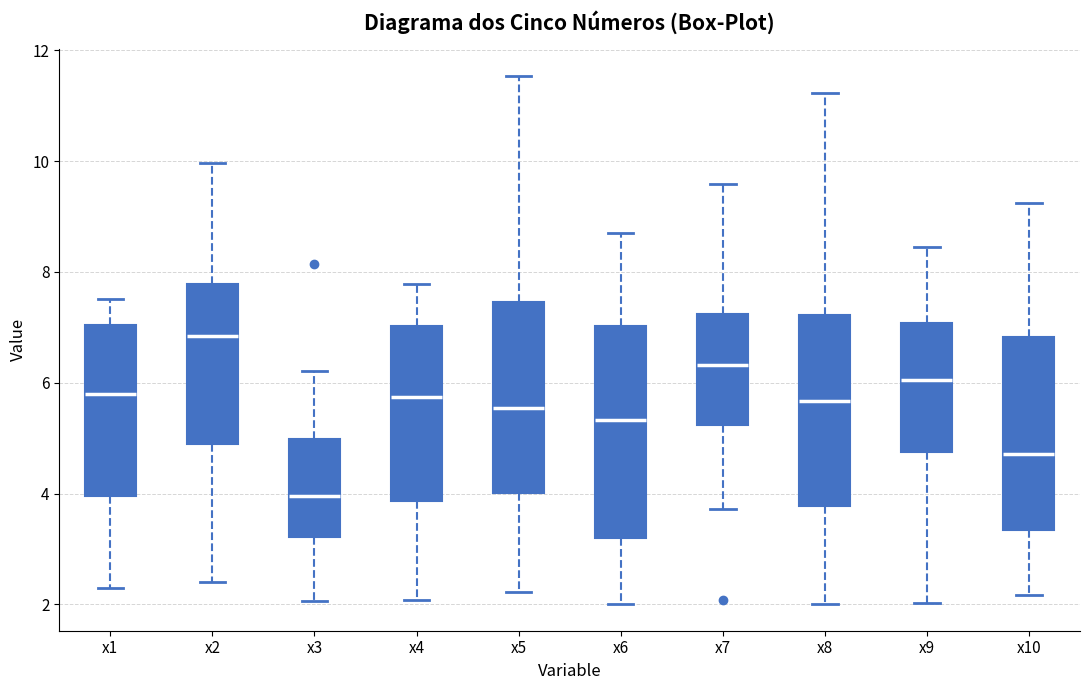

Reading left to right, read every box against the y-axis: the position of its median line, the range the box covers, and the ends of its whiskers. The values are not printed on the chart, so give them approximately, as read against the axis.

x1: median 5.8, box 4.0 to 7.0, whiskers 2.2 to 7.6
x2: median 6.8, box 4.8 to 7.8, whiskers 2.4 to 10.0
x3: median 4.0, box 3.2 to 5.0, whiskers 2.0 to 6.2
x4: median 5.8, box 3.8 to 7.0, whiskers 2.0 to 7.8
x5: median 5.6, box 4.0 to 7.4, whiskers 2.2 to 11.6
x6: median 5.4, box 3.2 to 7.0, whiskers 2.0 to 8.6
x7: median 6.4, box 5.2 to 7.2, whiskers 3.8 to 9.6
x8: median 5.6, box 3.8 to 7.2, whiskers 2.0 to 11.2
x9: median 6.0, box 4.8 to 7.0, whiskers 2.0 to 8.4
x10: median 4.8, box 3.4 to 6.8, whiskers 2.2 to 9.2